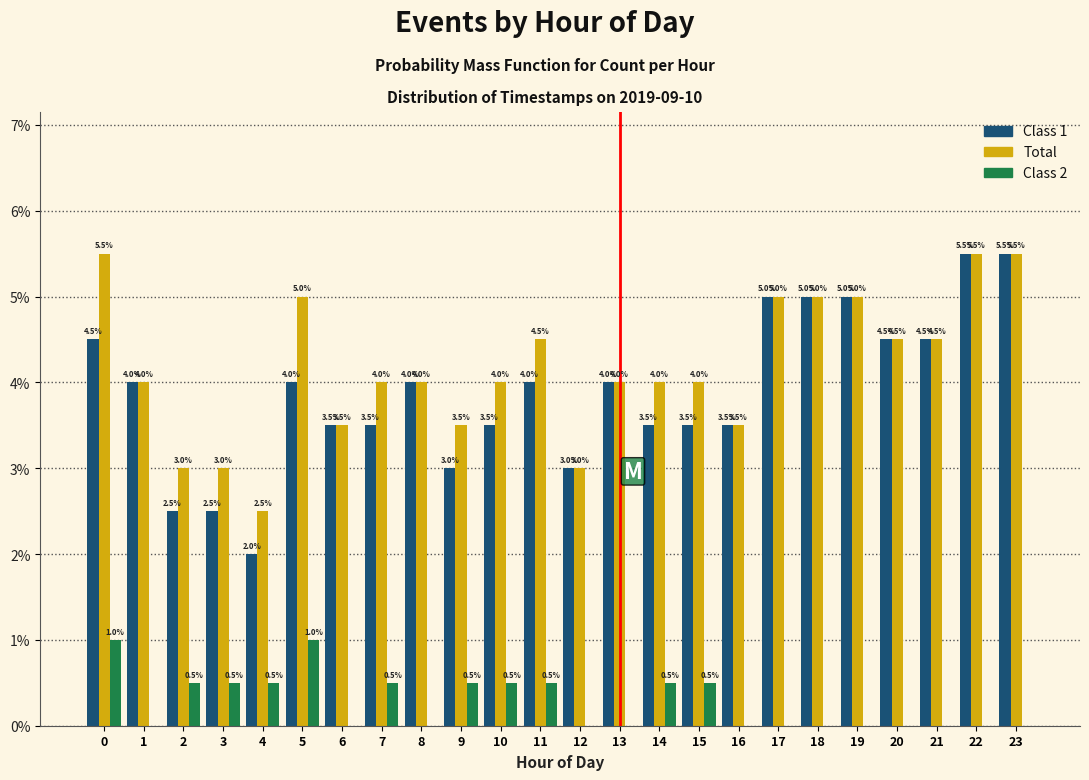

Reading right to left, what are all the values shown in this chart?

Class 1: 23=5.5	22=5.5	21=4.5	20=4.5	19=5.0	18=5.0	17=5.0	16=3.5	15=3.5	14=3.5	13=4.0	12=3.0	11=4.0	10=3.5	9=3.0	8=4.0	7=3.5	6=3.5	5=4.0	4=2.0	3=2.5	2=2.5	1=4.0	0=4.5
Total: 23=5.5	22=5.5	21=4.5	20=4.5	19=5.0	18=5.0	17=5.0	16=3.5	15=4.0	14=4.0	13=4.0	12=3.0	11=4.5	10=4.0	9=3.5	8=4.0	7=4.0	6=3.5	5=5.0	4=2.5	3=3.0	2=3.0	1=4.0	0=5.5
Class 2: 23=0.0	22=0.0	21=0.0	20=0.0	19=0.0	18=0.0	17=0.0	16=0.0	15=0.5	14=0.5	13=0.0	12=0.0	11=0.5	10=0.5	9=0.5	8=0.0	7=0.5	6=0.0	5=1.0	4=0.5	3=0.5	2=0.5	1=0.0	0=1.0